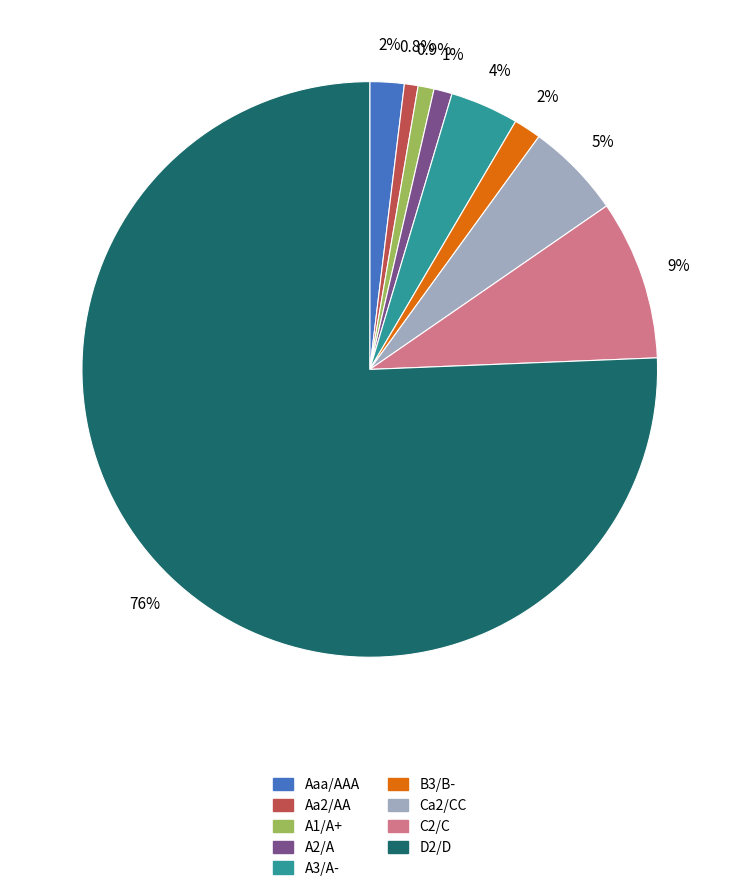

Is Ca2/CC the majority of the pie?

No